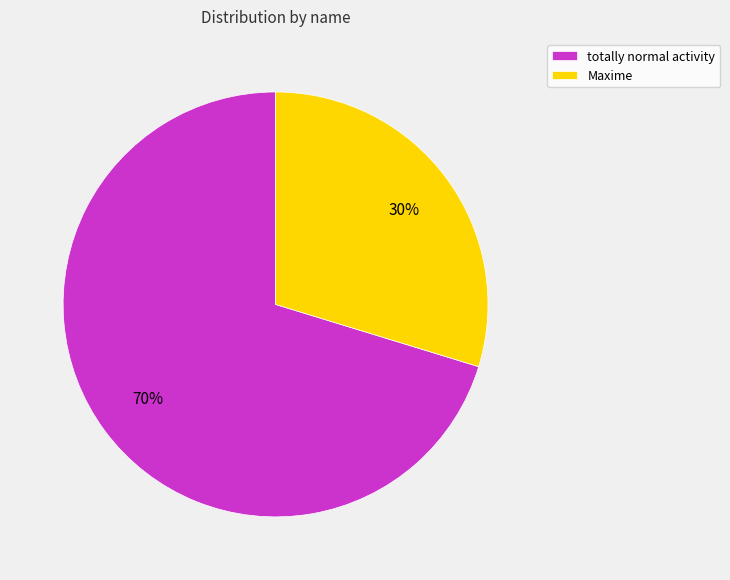

Does Maxime represent more than half of the total?

No